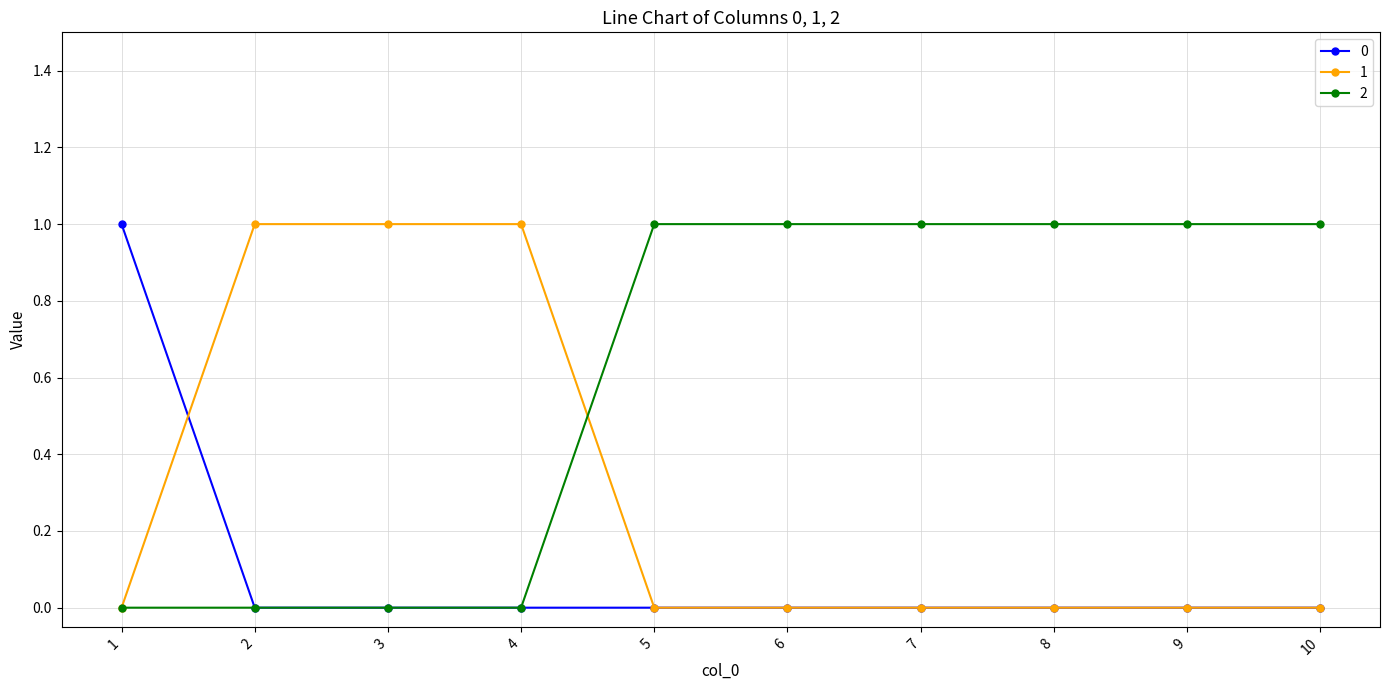

What is the total value across all series at 7?

1